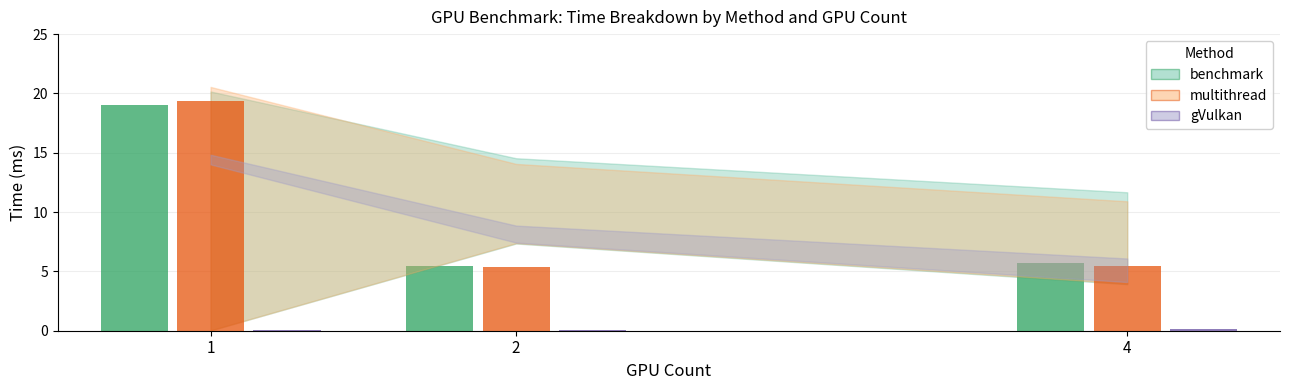

At which category does the chart reach its peak across all series?

1